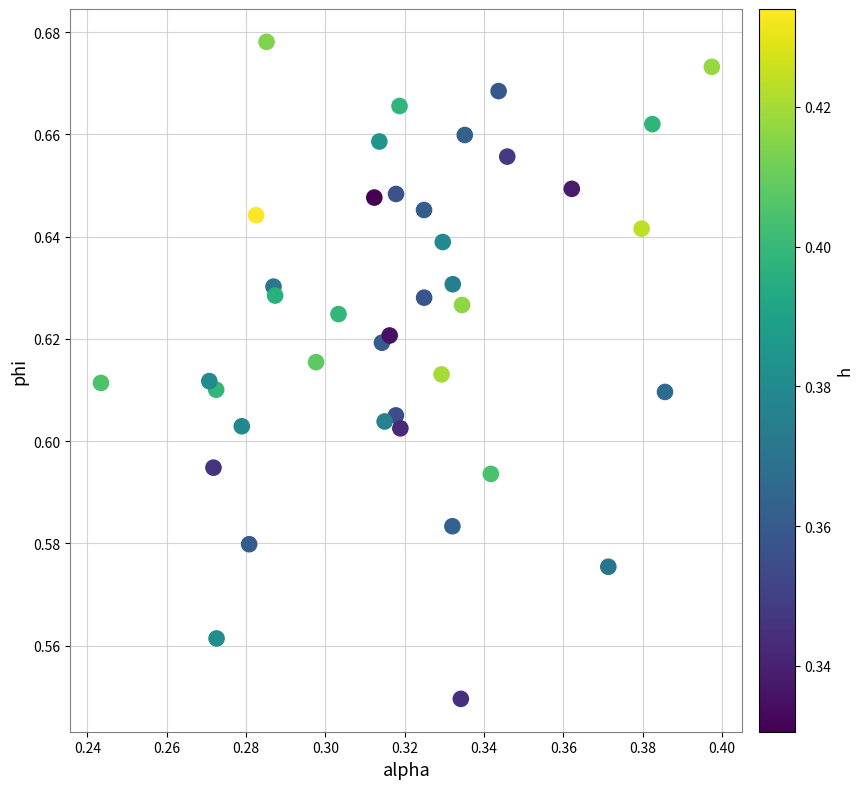

How many data points are displayed?

40